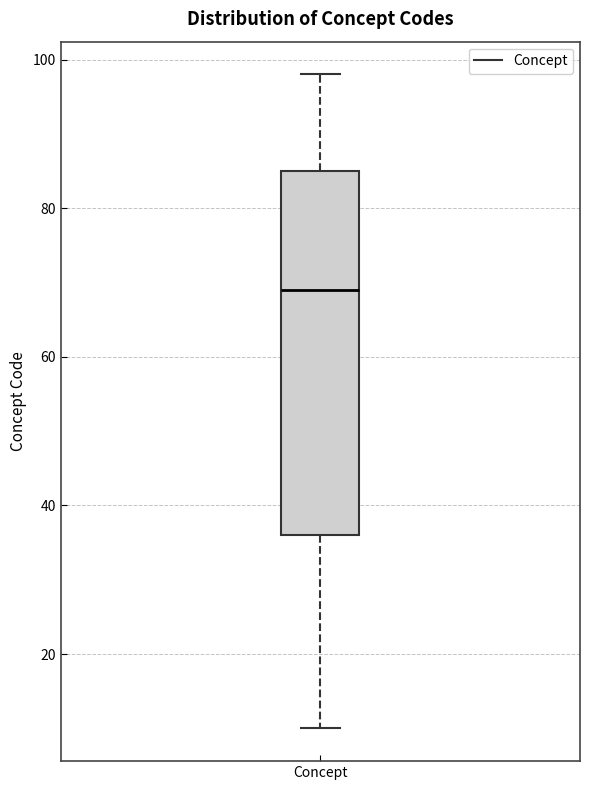

Transcribe this box plot: give where the median line is, the range the box spans, and where the two whiskers end, as read against the y-axis. The values are not printed on the chart, so give them approximately, as read against the axis.

median 70, box 36 to 86, whiskers 10 to 98